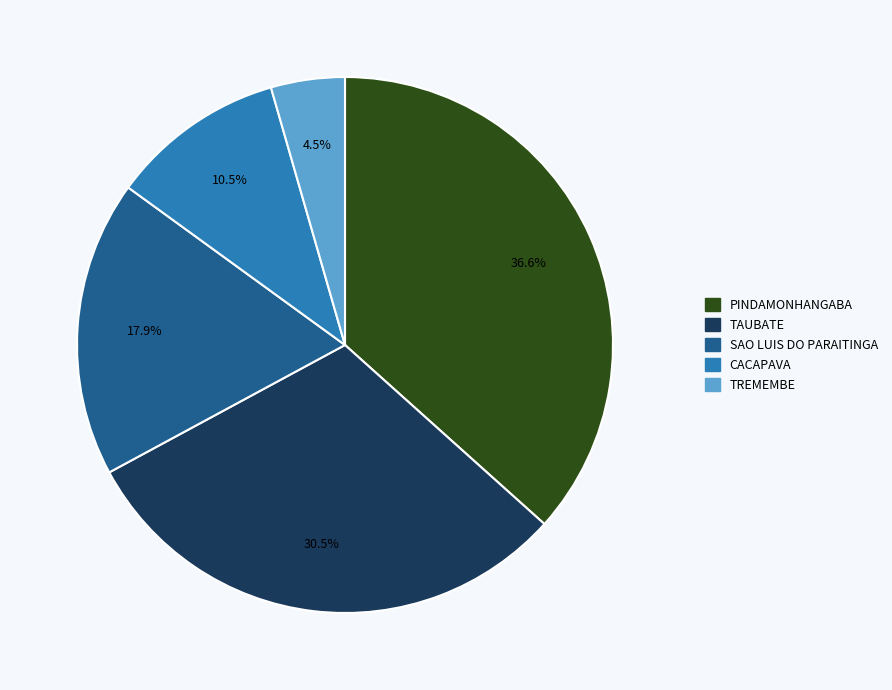

Is there any slice that represents more than half of the pie?

No